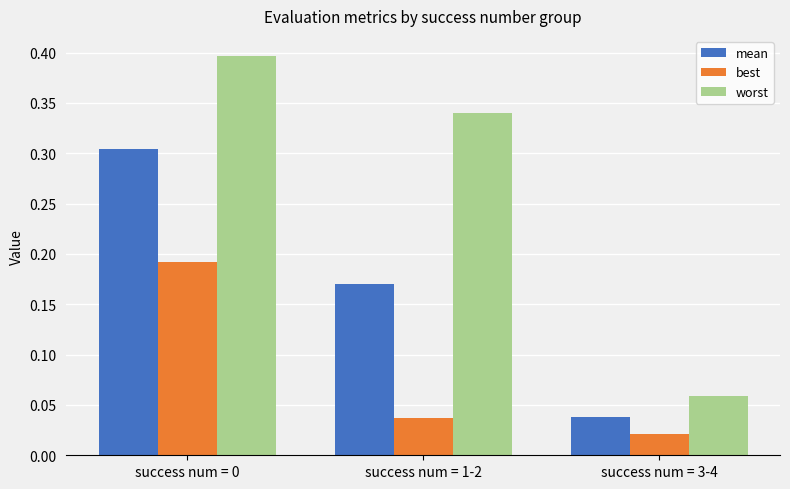

What is the sum of the mean values at success num = 1-2 and success num = 0?

0.5